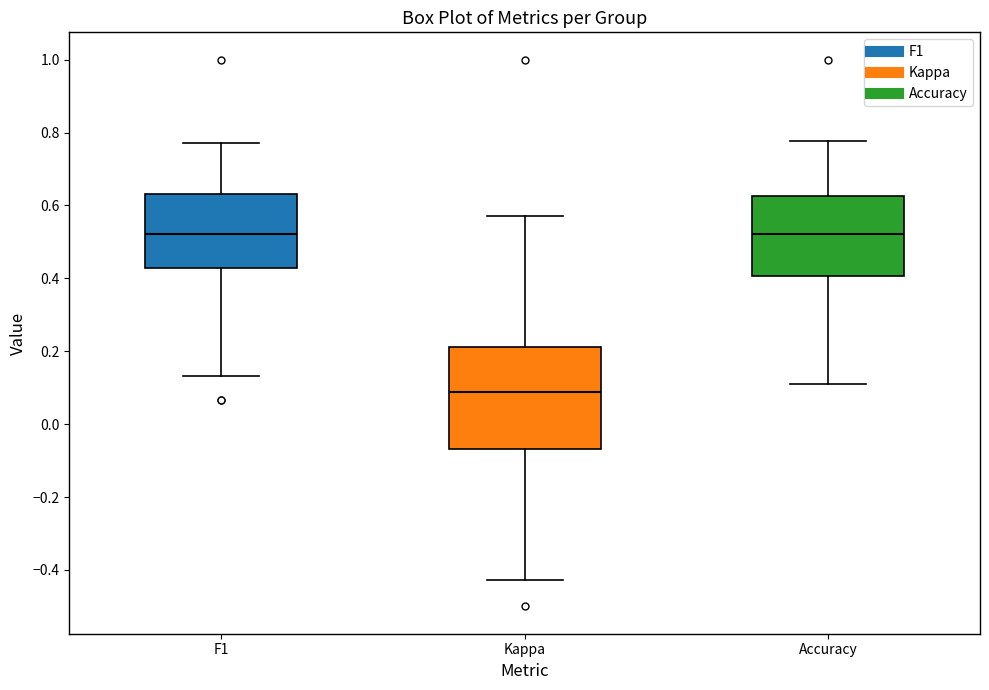

Which box is the tallest, from its lower edge to its upper edge?

Kappa